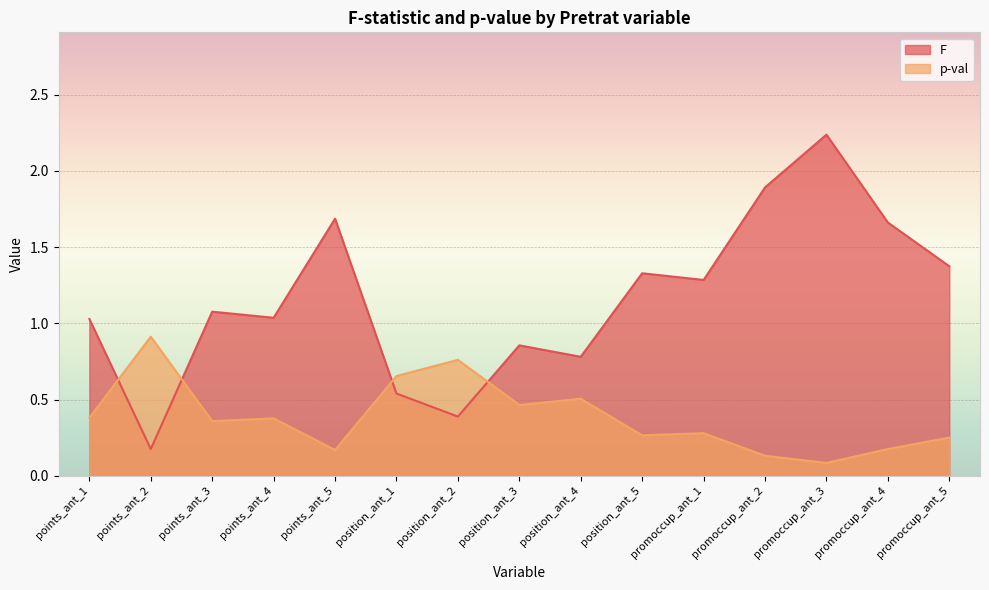

Which series has the largest total across all categories?

F